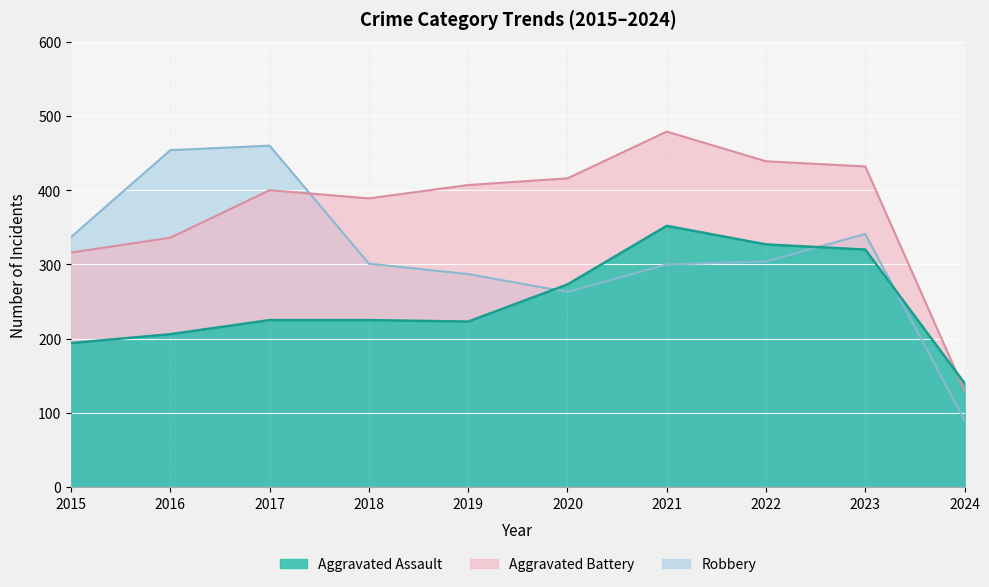

How many values in the Aggravated Battery series exceed 407?

4